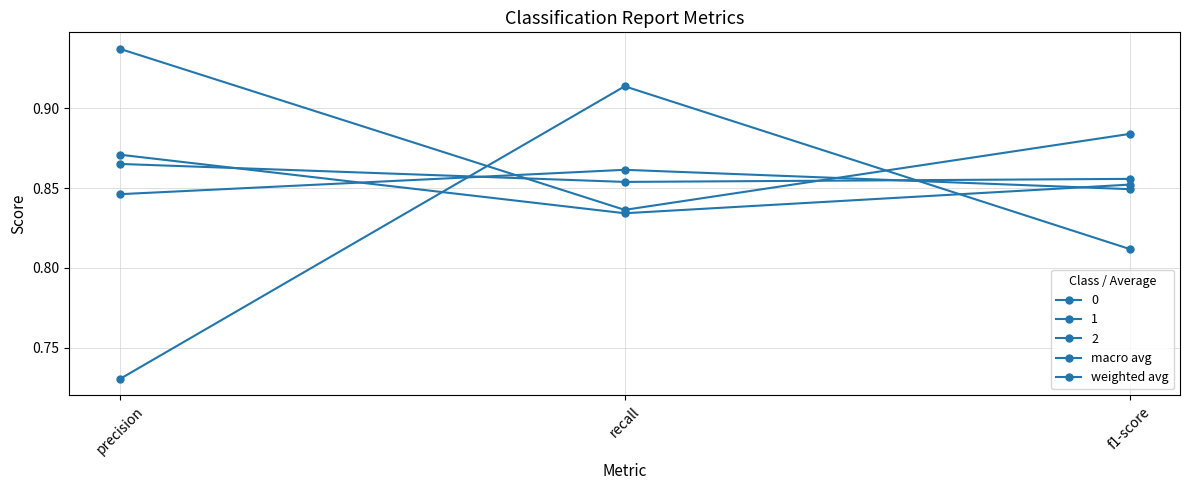

How many lines are shown in the chart?

5